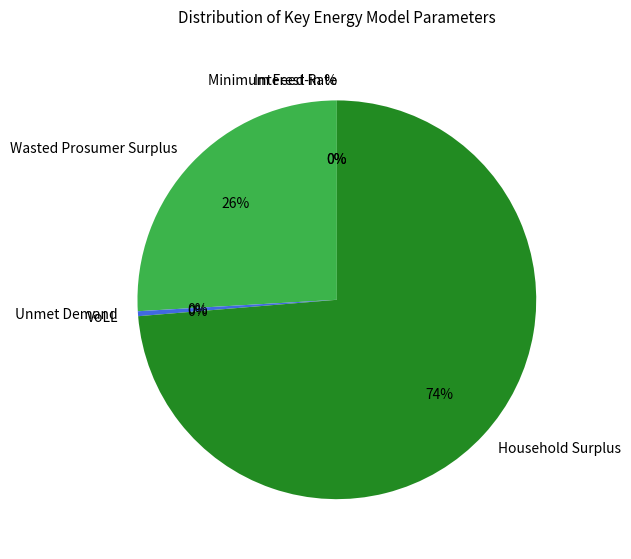

Is it true that Unmet Demand is 0% of the pie?

True